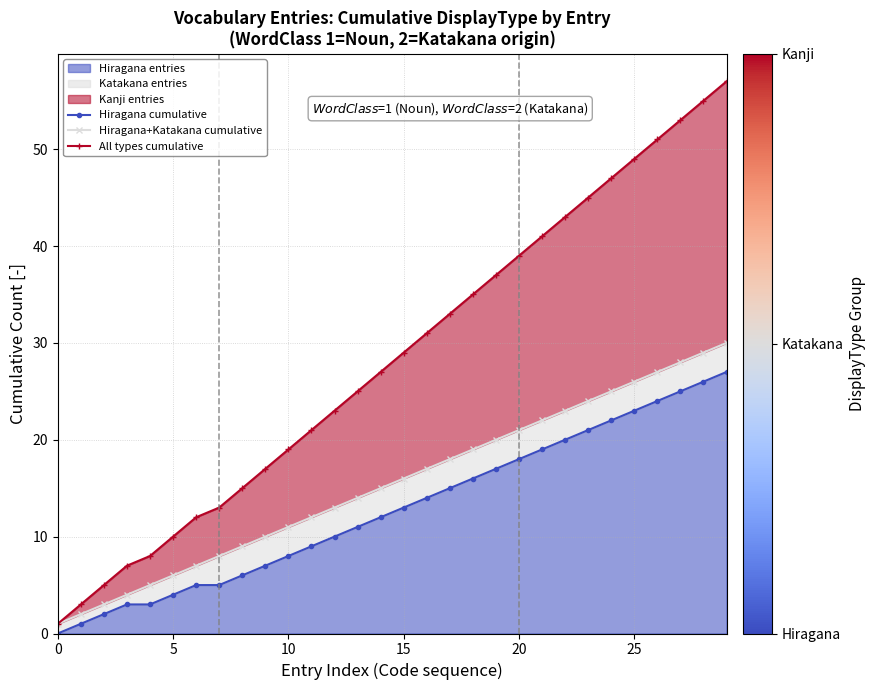

The Hiragana entries series shows 13 at 15. True or false?

True